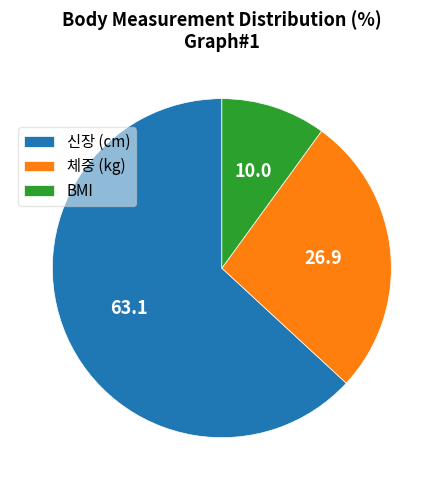

How many slices are in this pie chart?

3